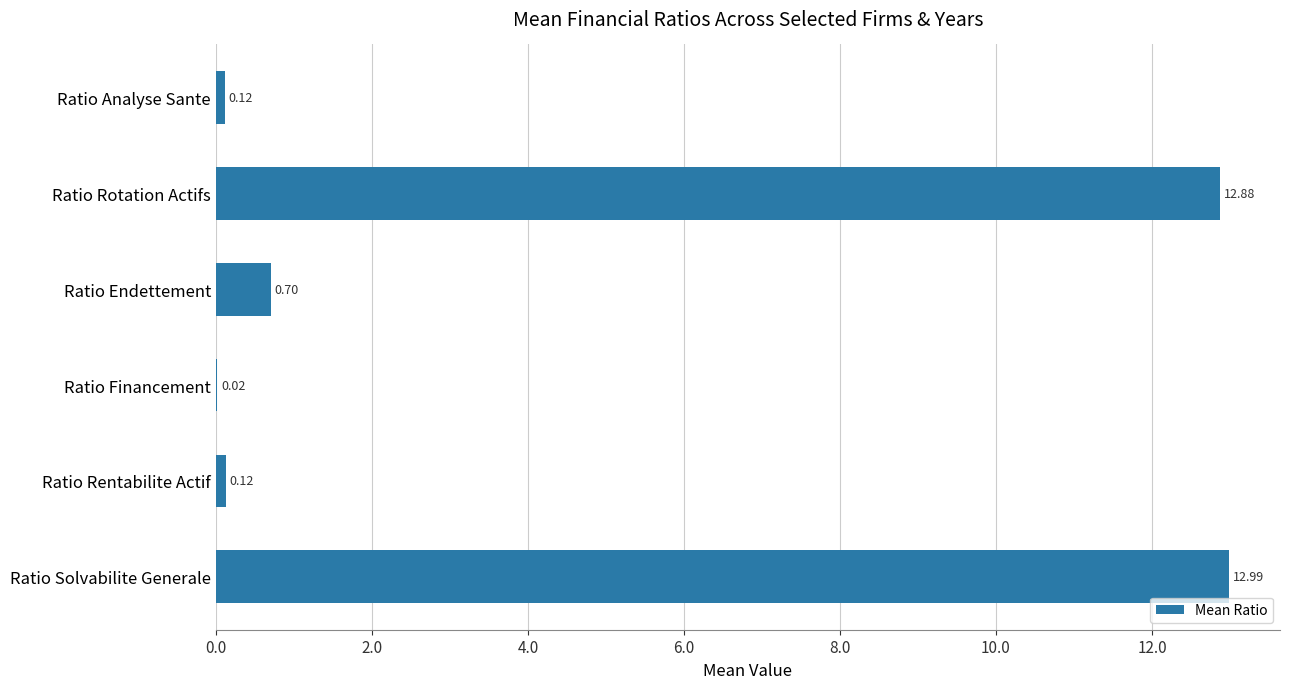

What is the maximum value shown in the chart?

13.0